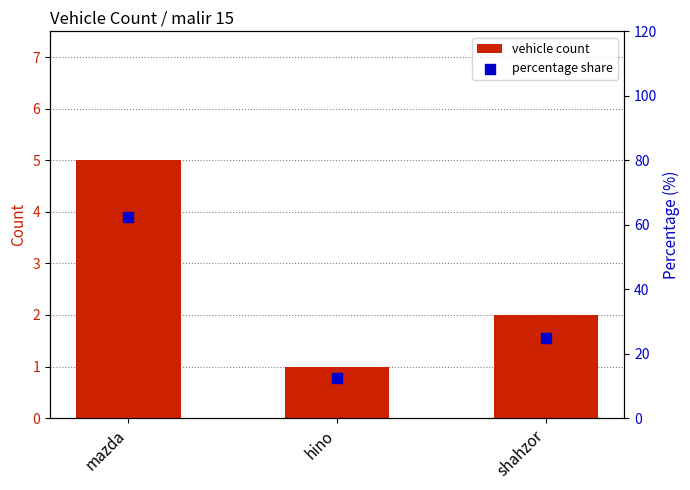

What are all the series names shown in the legend?

vehicle count, percentage share